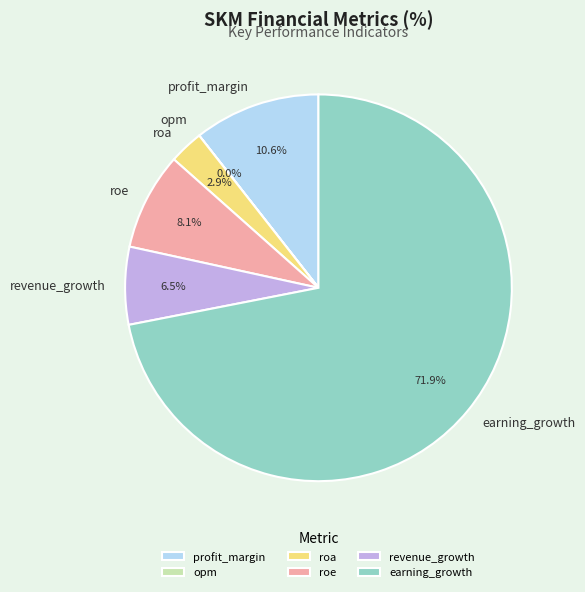

To the nearest percent, what is the combined percentage of roe and earning_growth?

80%